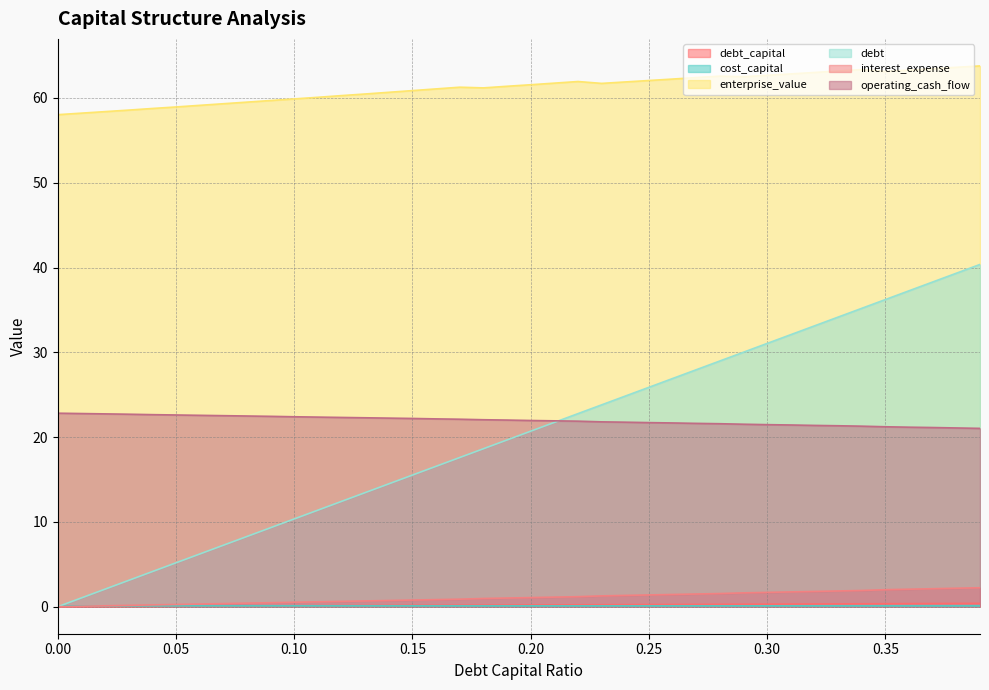

Reading right to left, what are all the values shown in this chart?

debt_capital: 0.4	0.4	0.4	0.4	0.3	0.3	0.3	0.3	0.3	0.3	0.3	0.3	0.3	0.3	0.2	0.2	0.2	0.2	0.2	0.2	0.2	0.2	0.2	0.2	0.1	0.1	0.1	0.1	0.1	0.1	0.1	0.1	0.1	0.1	0.1	0.0	0.0	0.0	0.0	0.0
cost_capital: 0.1	0.1	0.1	0.1	0.1	0.1	0.1	0.1	0.1	0.1	0.1	0.1	0.1	0.1	0.1	0.1	0.1	0.1	0.1	0.1	0.1	0.1	0.1	0.1	0.1	0.1	0.1	0.1	0.1	0.1	0.1	0.1	0.1	0.1	0.1	0.1	0.1	0.1	0.1	0.1
enterprise_value: 63.8	63.6	63.5	63.3	63.1	63.4	63.2	63.0	62.8	62.7	62.5	62.6	62.4	62.2	62.1	61.9	61.7	61.9	61.8	61.6	61.4	61.2	61.3	61.1	60.9	60.7	60.5	60.3	60.1	59.9	59.7	59.5	59.3	59.1	58.9	58.8	58.6	58.4	58.2	58.0
debt: 40.4	39.3	38.3	37.3	36.2	35.2	34.2	33.1	32.1	31.1	30.0	29.0	27.9	26.9	25.9	24.8	23.8	22.8	21.7	20.7	19.7	18.6	17.6	16.6	15.5	14.5	13.5	12.4	11.4	10.3	9.3	8.3	7.2	6.2	5.2	4.1	3.1	2.1	1.0	0.0
interest_expense: 2.2	2.2	2.1	2.1	2.0	1.9	1.9	1.8	1.7	1.7	1.6	1.6	1.5	1.4	1.4	1.3	1.3	1.2	1.1	1.1	1.0	1.0	0.9	0.8	0.8	0.7	0.7	0.6	0.6	0.5	0.5	0.4	0.4	0.3	0.3	0.2	0.2	0.1	0.1	0.0
operating_cash_flow: 21.0	21.1	21.1	21.2	21.2	21.3	21.3	21.4	21.4	21.5	21.5	21.6	21.6	21.7	21.7	21.8	21.8	21.9	21.9	22.0	22.0	22.1	22.1	22.1	22.2	22.2	22.3	22.3	22.4	22.4	22.4	22.5	22.5	22.6	22.6	22.6	22.7	22.7	22.8	22.8